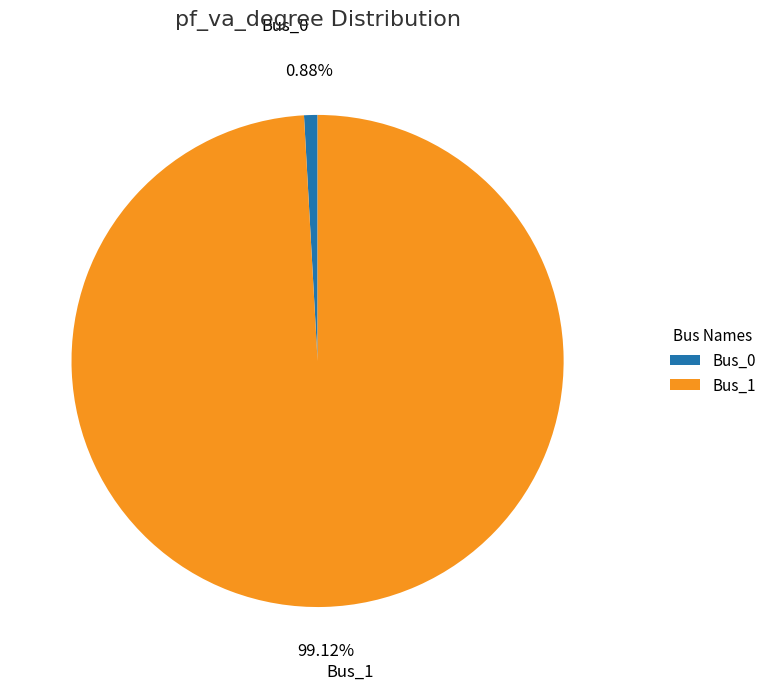

To the nearest percent, what is the difference between the Bus_0 and Bus_1 slice percentages?

98%